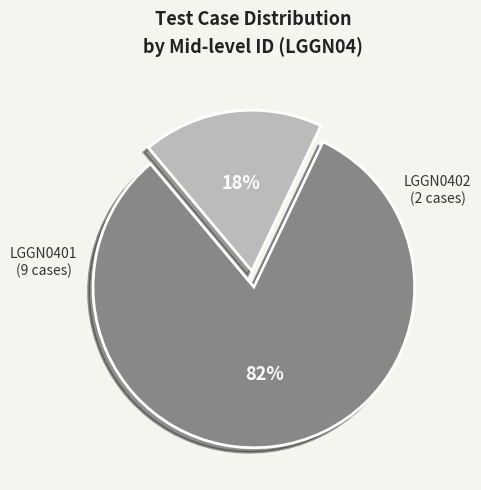

How many segments does this pie chart have?

2